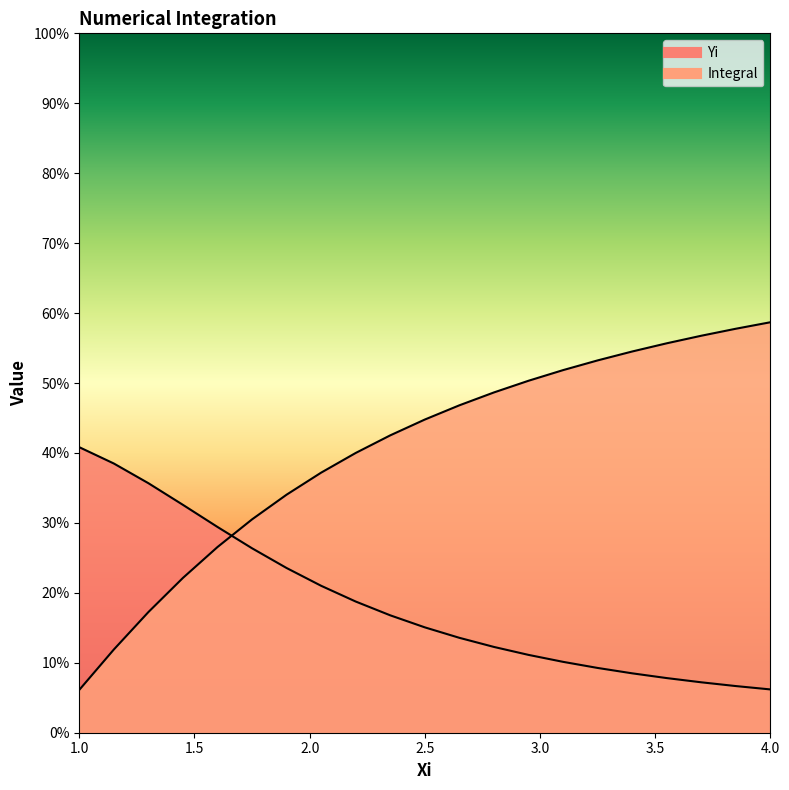

Which series changed the most between 1.45 and 2.95?

Integral